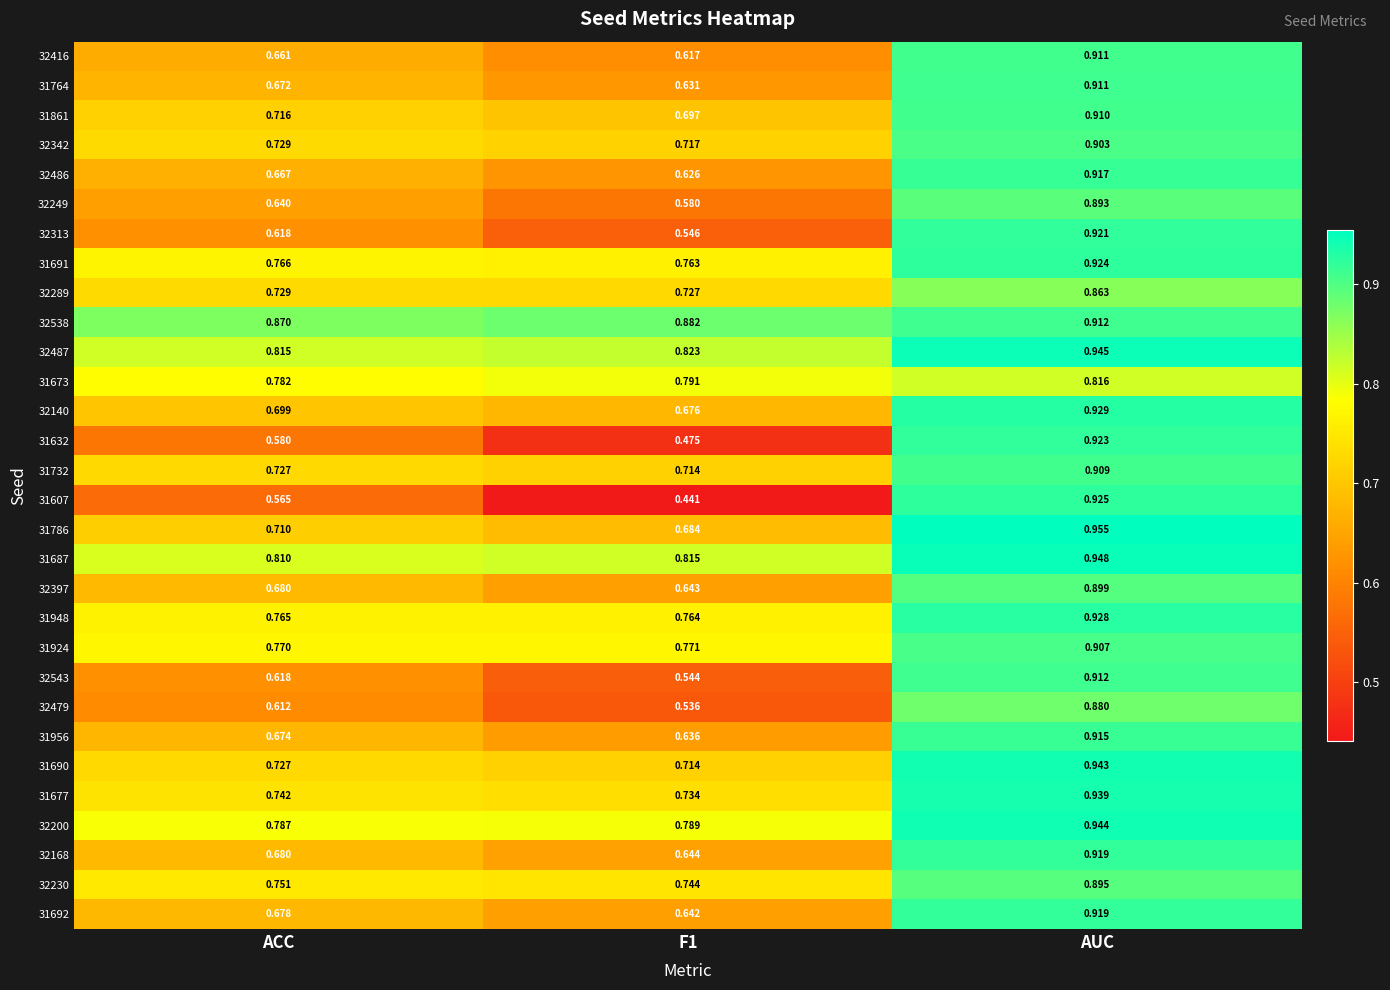

At which category does the chart reach its peak across all series?

AUC